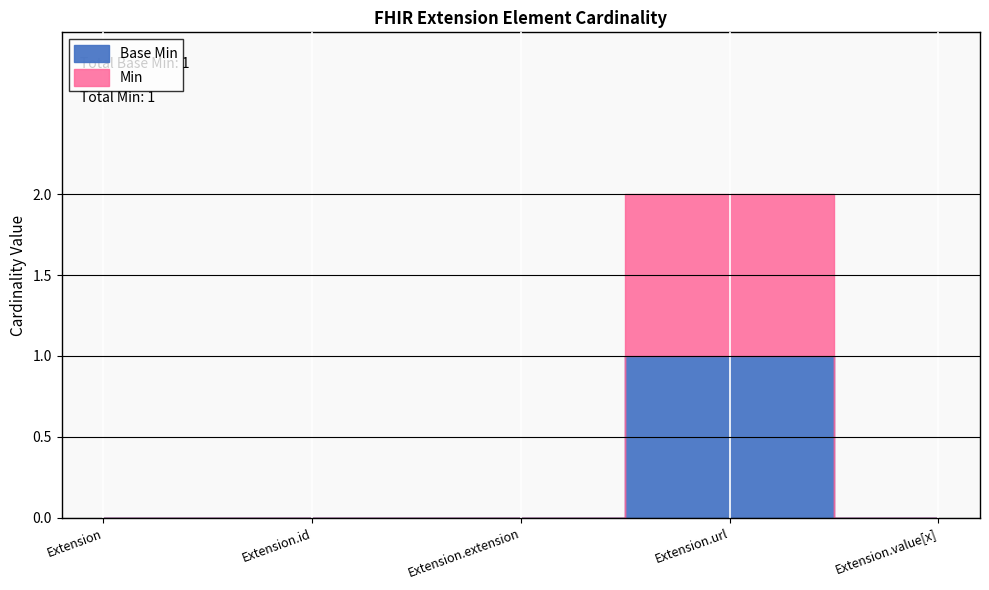

Reading right to left, transcribe all the data shown in this chart.

Base Min: Extension.value[x]=0	Extension.url=1	Extension.extension=0	Extension.id=0	Extension=0
Min: Extension.value[x]=0	Extension.url=1	Extension.extension=0	Extension.id=0	Extension=0